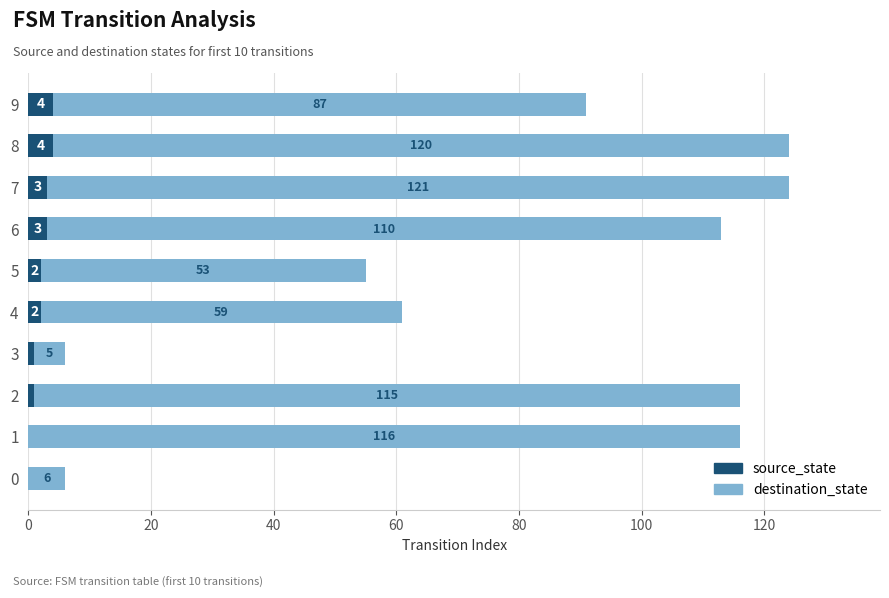

What is the maximum value for source_state?

4